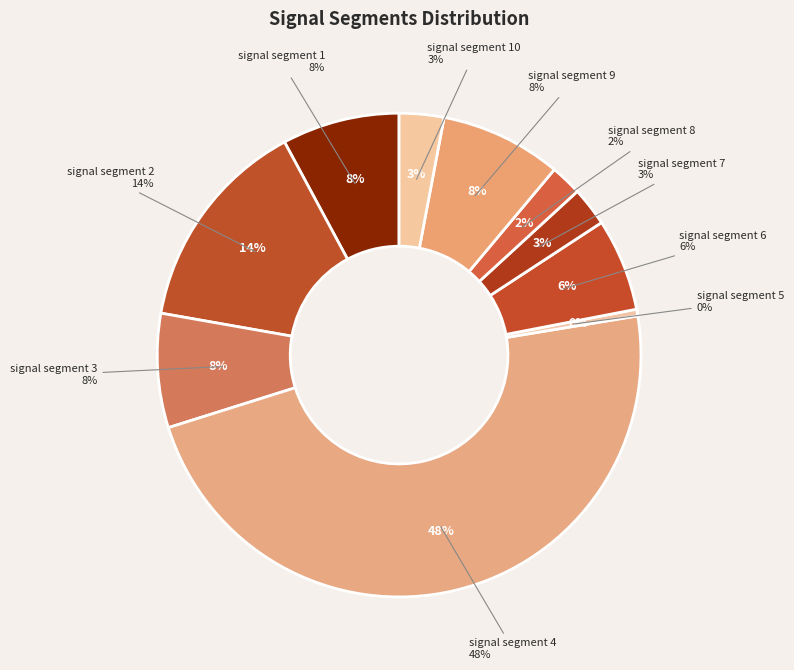

What percentage is NOT represented by signal segment 4?

52.3%